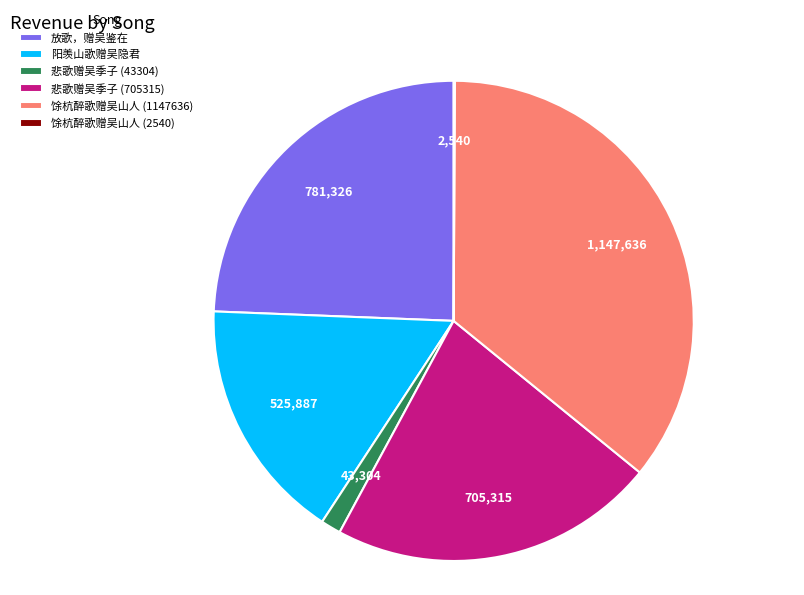

What is the ratio of the value at 放歌，赠吴鉴在 to the value at 阳羡山歌赠吴隐君?

1.5